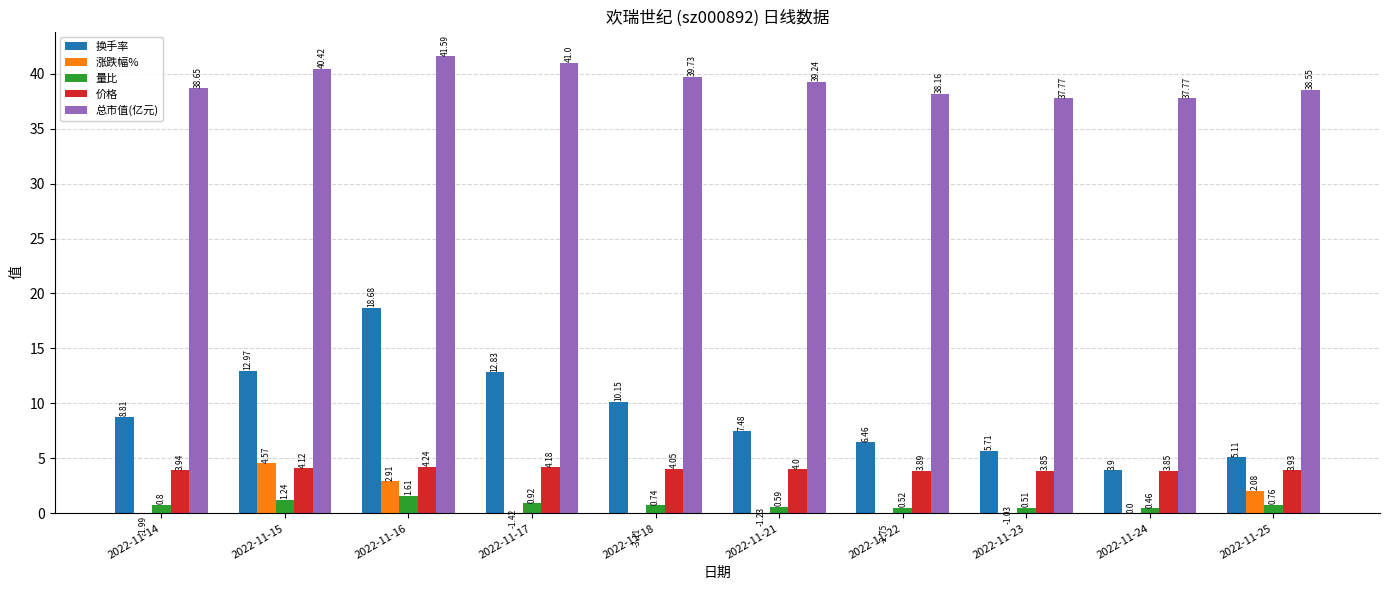

At which label does 涨跌幅% first exceed -1?

2022-11-15